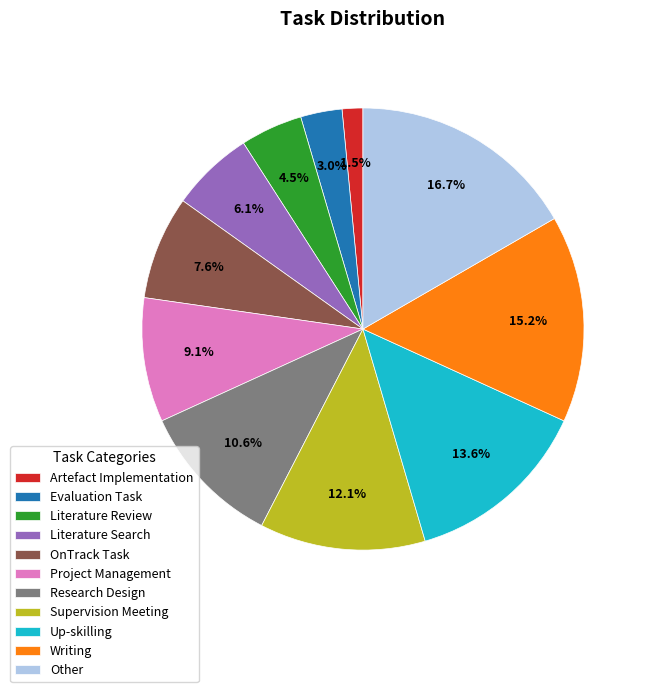

What is the ratio of the value at OnTrack Task to the value at Other?

0.5